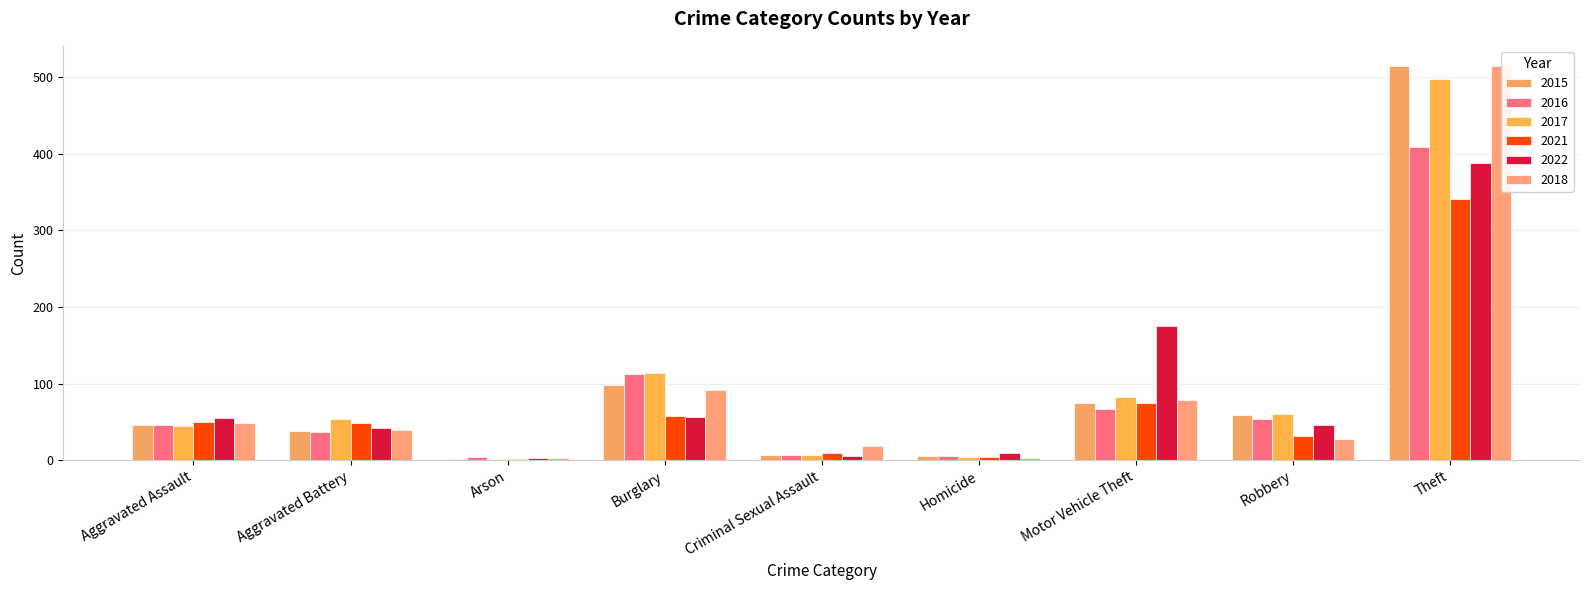

List the labels in order of 2021 value, largest first.

Theft, Motor Vehicle Theft, Burglary, Aggravated Assault, Aggravated Battery, Robbery, Criminal Sexual Assault, Homicide, Arson